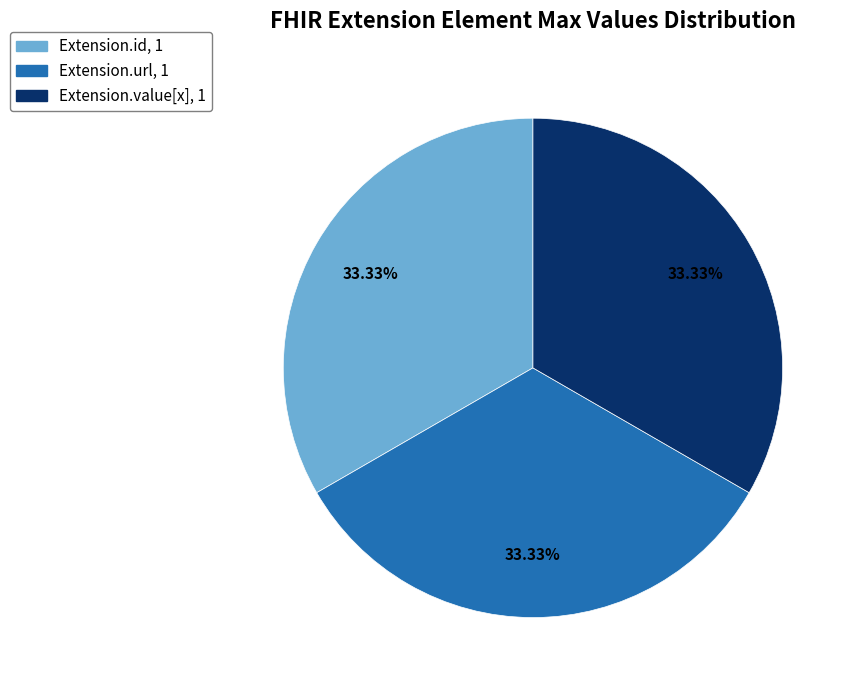

Is there any slice that represents more than half of the pie?

No